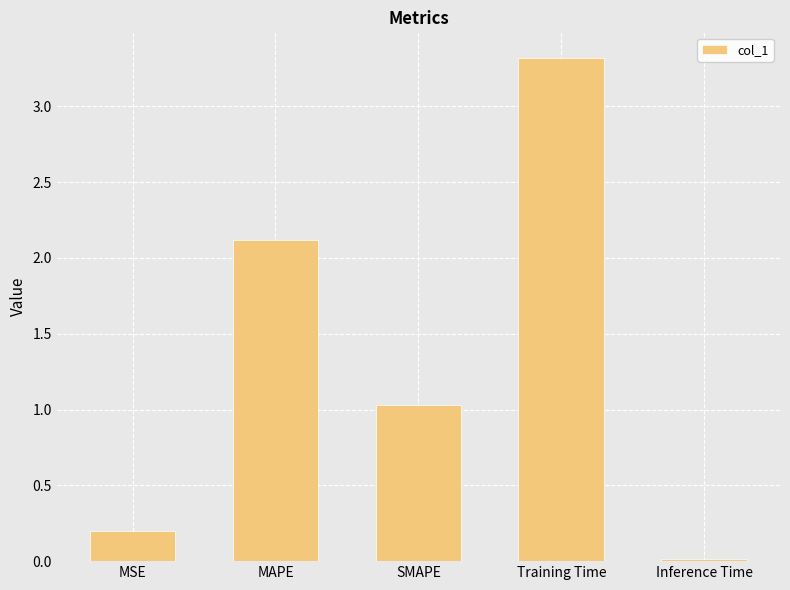

Rank the categories by value from highest to lowest.

Training Time, MAPE, SMAPE, MSE, Inference Time